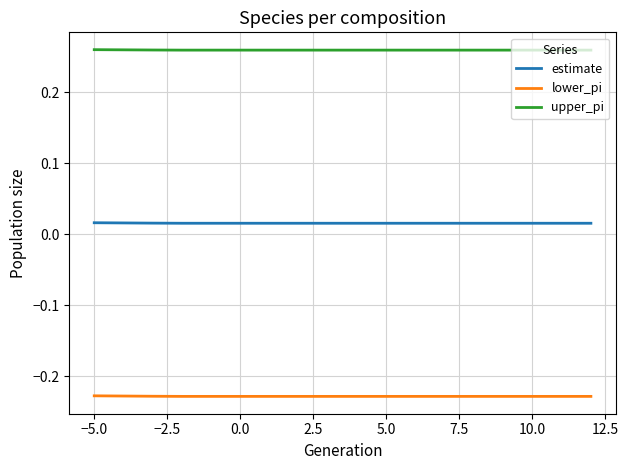

Rank the series by their average value, from highest to lowest.

upper_pi, estimate, lower_pi